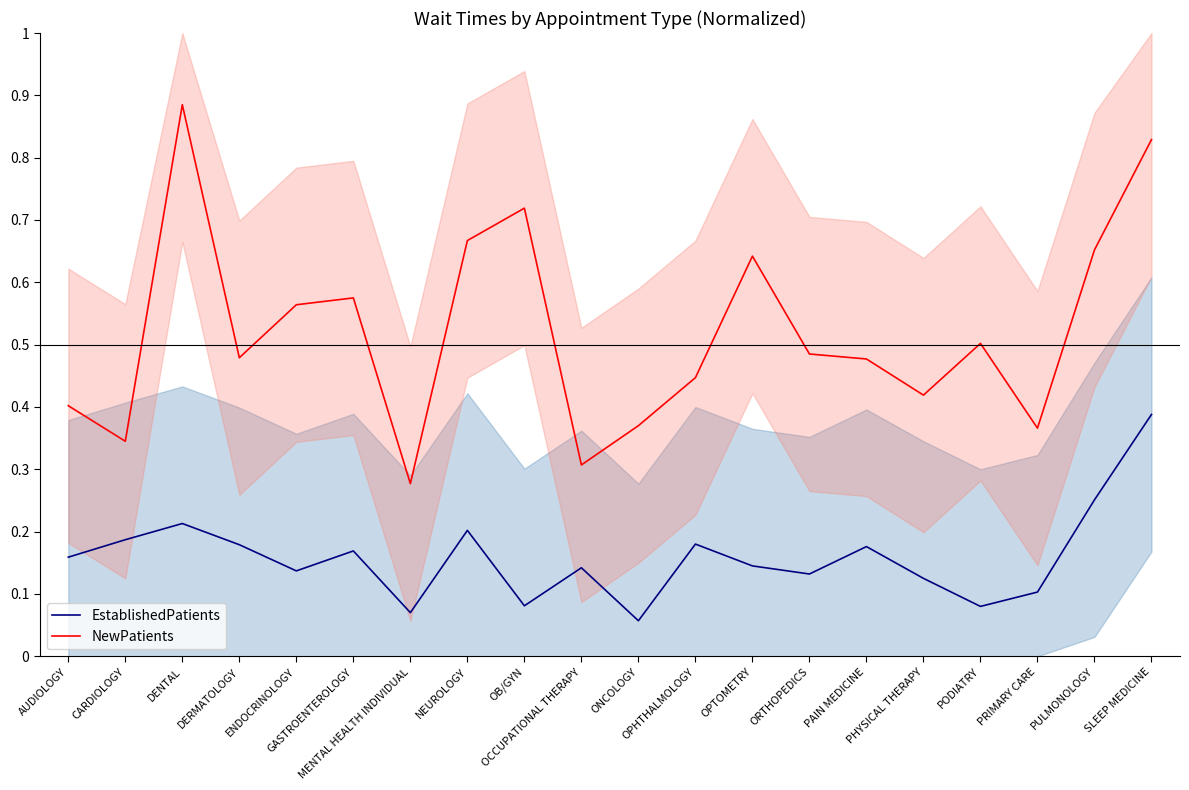

Which series changed the most between GASTROENTEROLOGY and OPHTHALMOLOGY?

NewPatients